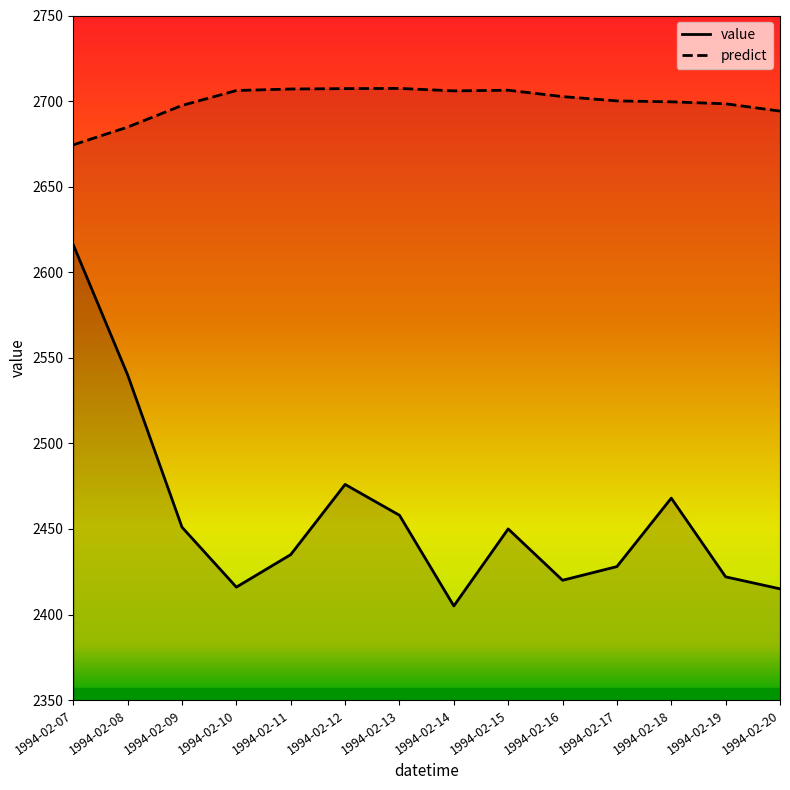

Reading right to left, list all the values displayed in this chart.

value: 2415.0	2422.0	2468.0	2428.0	2420.0	2450.0	2405.0	2458.0	2476.0	2435.0	2416.0	2451.0	2540.0	2616.0
predict: 2694.1	2698.4	2699.6	2700.1	2702.6	2706.3	2706.0	2707.4	2707.3	2707.0	2706.2	2697.4	2684.8	2674.4